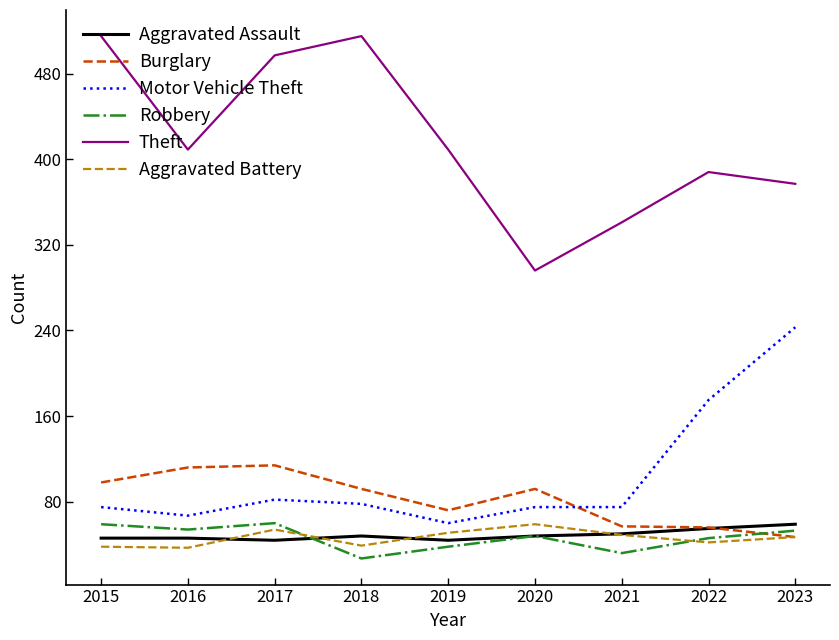

Between 2016 and 2021, which series saw the biggest shift?

Theft